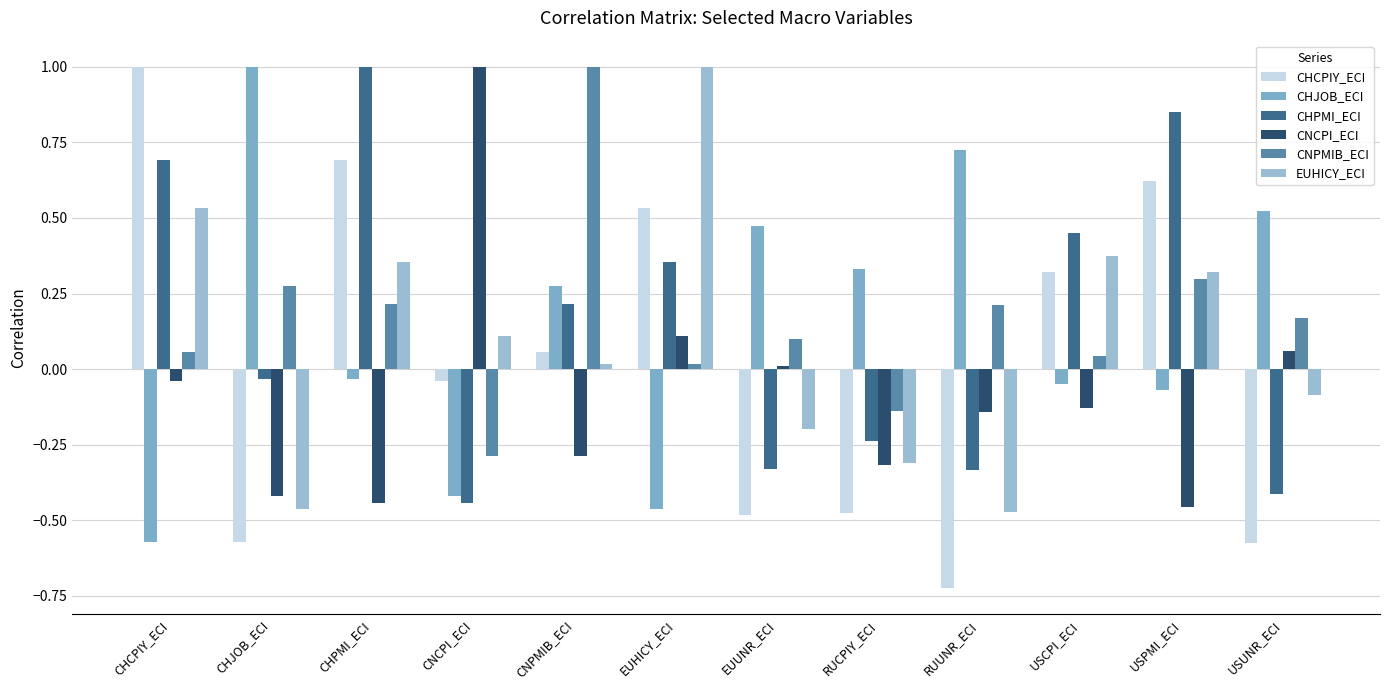

How many bars are there in each group?

6